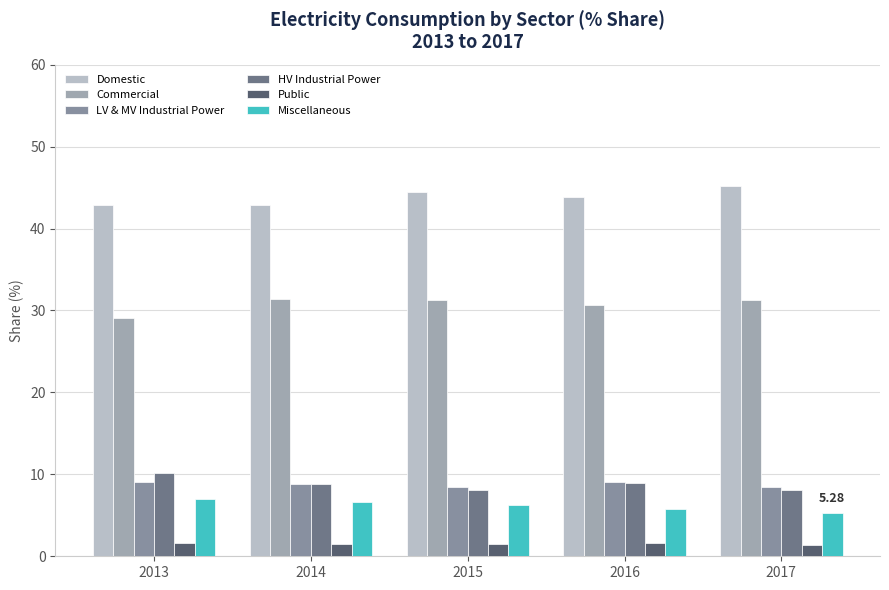

Read the HV Industrial Power value at 2016.

8.9